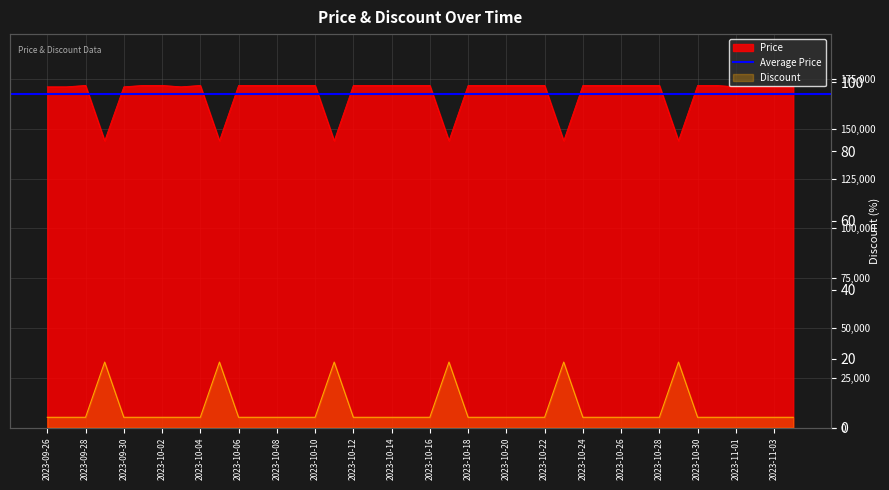

Is it true that Price equals 307077 at 2023-10-27?

False